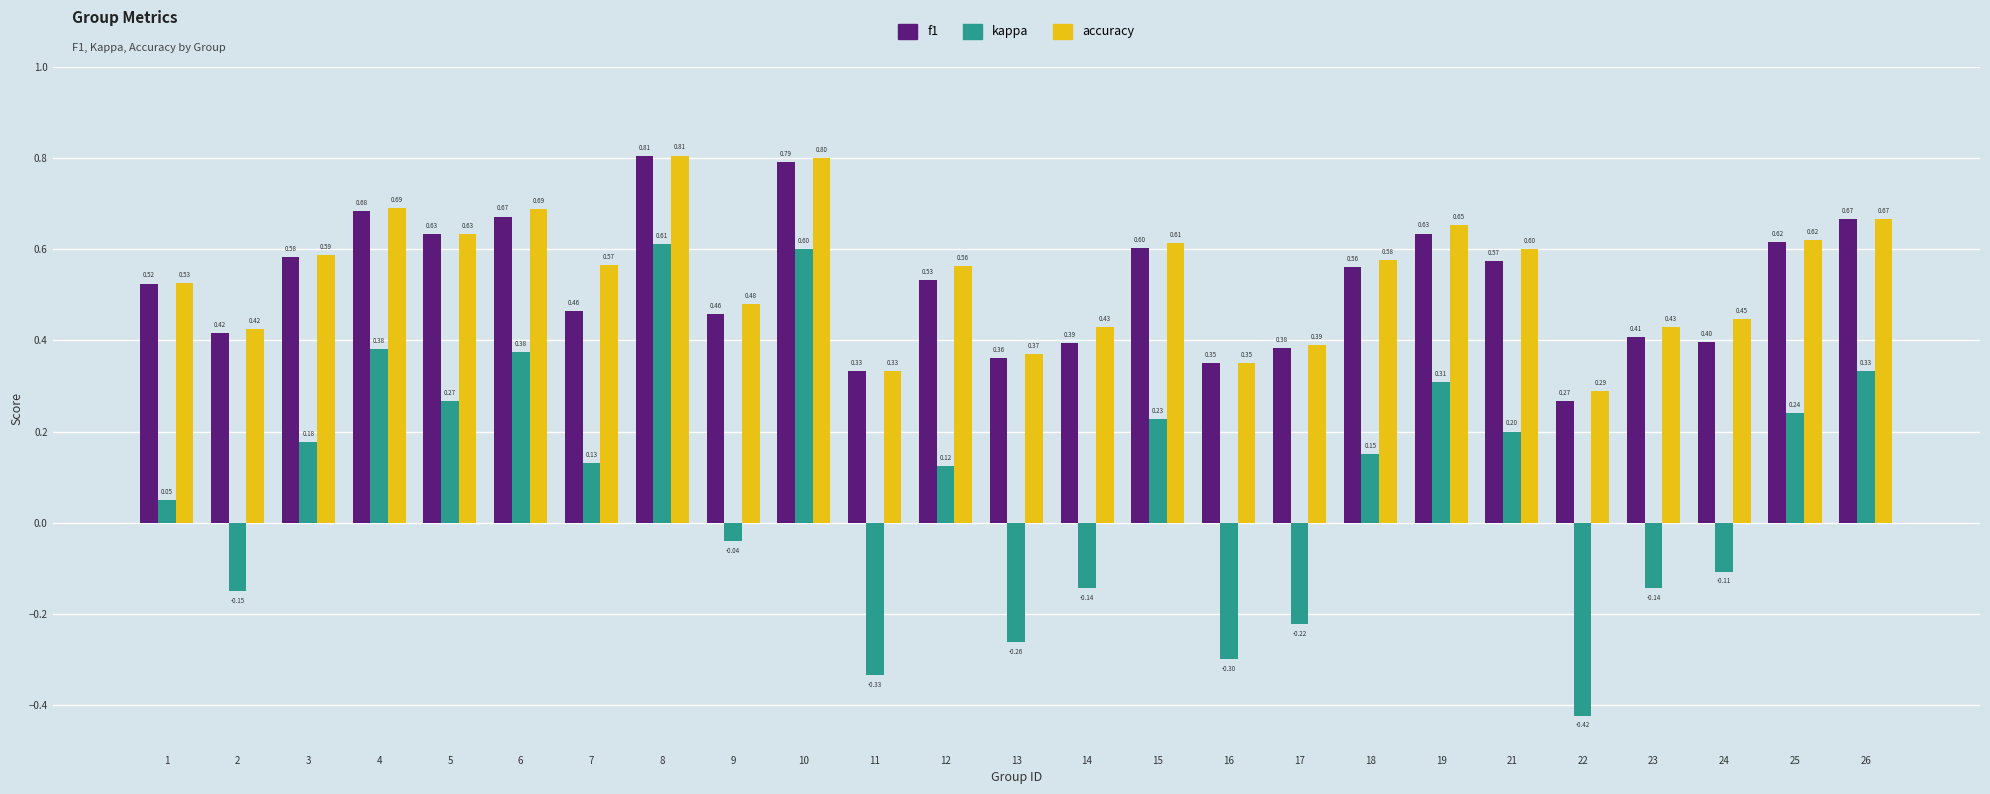

The f1 series shows 0.4 at 24. True or false?

True